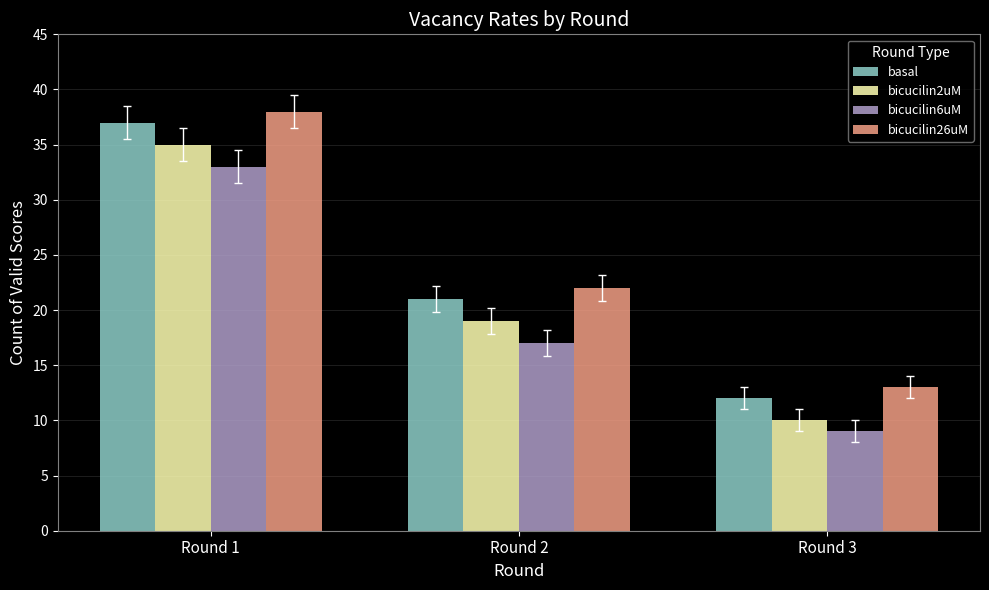

What is the difference between the maximum and minimum values in the bicucilin2uM series?

25